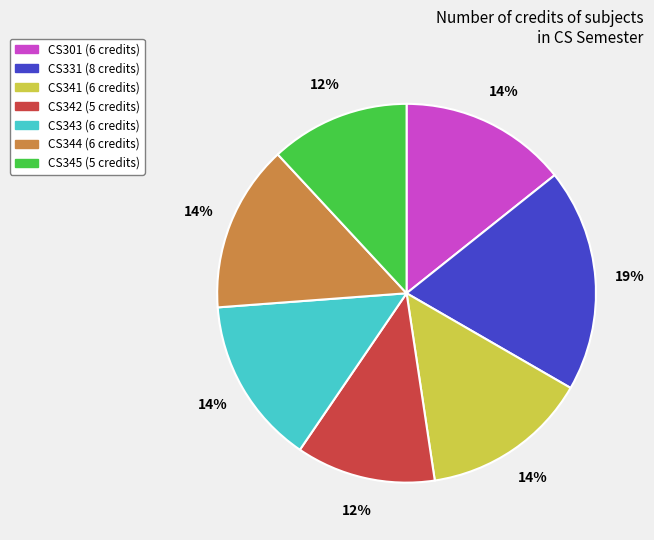

To the nearest percent, what is the difference between the largest and smallest slice percentages?

7%